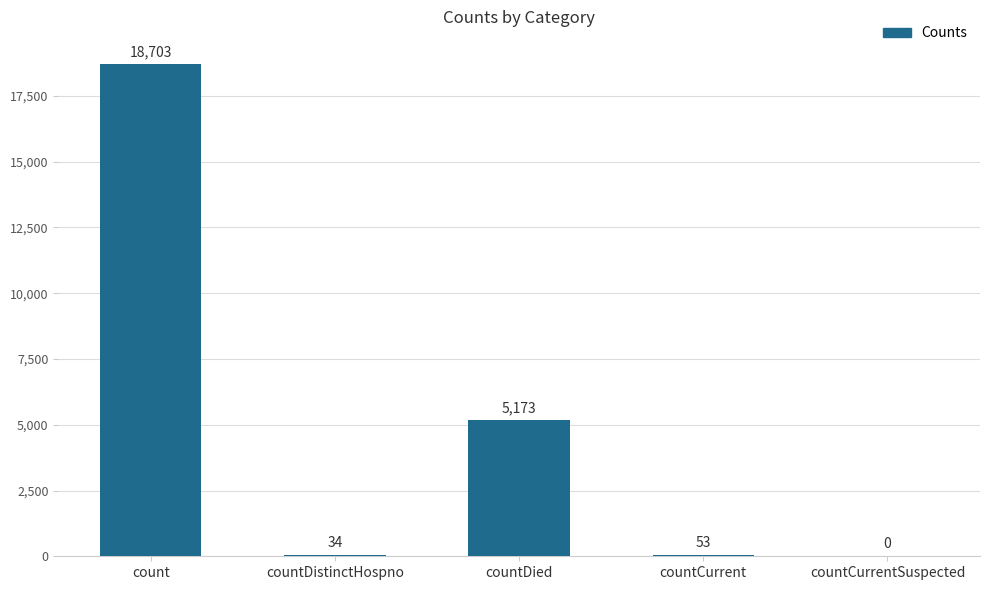

The value at countCurrentSuspected is 0. True or false?

True